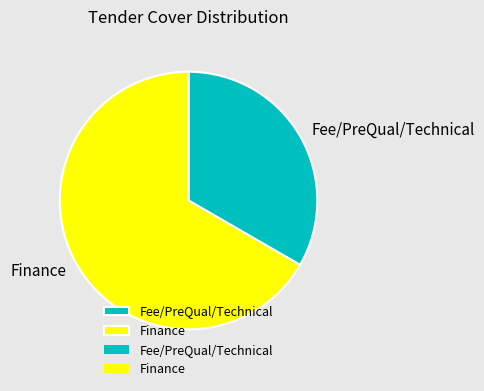

Between Fee/PreQual/Technical and Finance, which is larger?

Finance